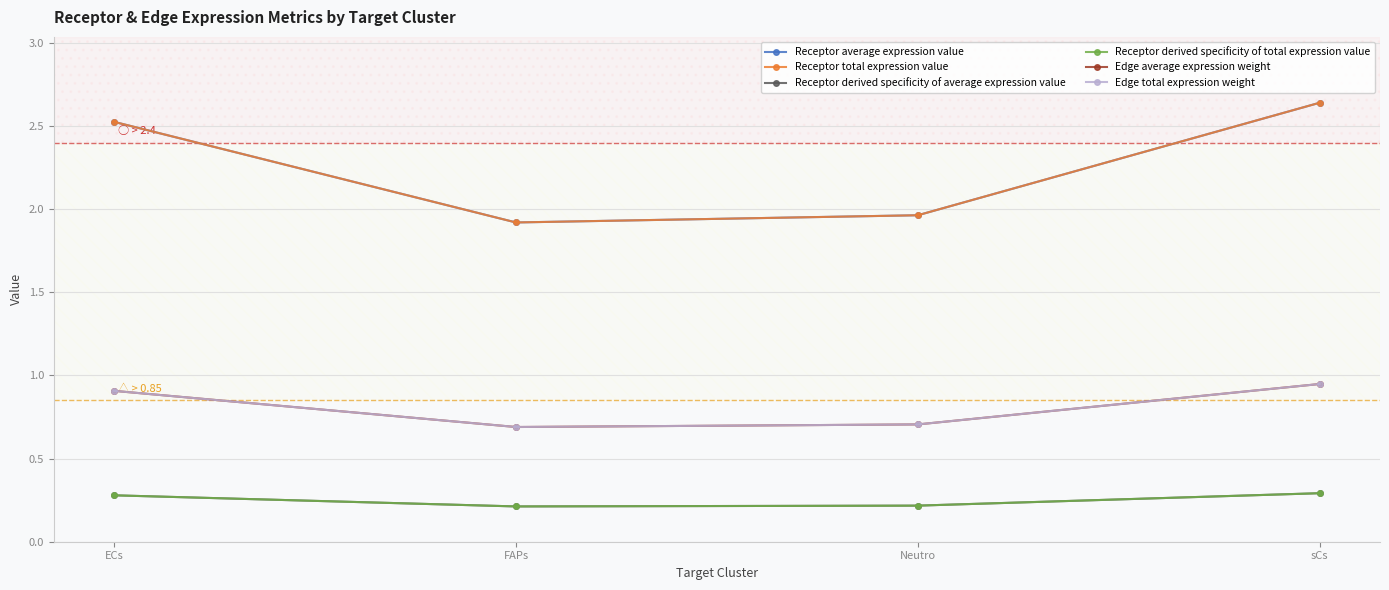

What is the label of the 3rd point from the left?

Neutro